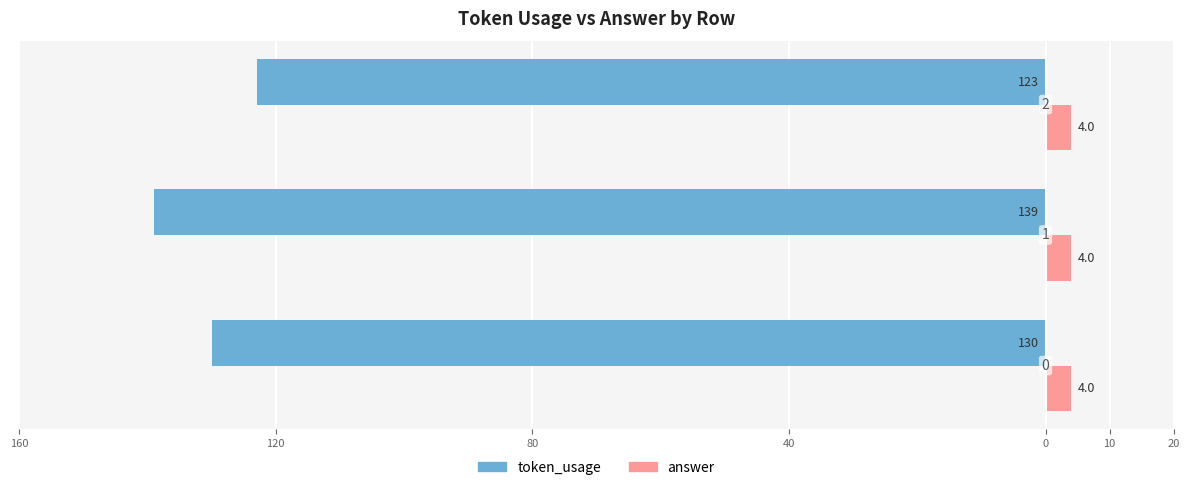

What are all the series names shown in the legend?

token_usage, answer